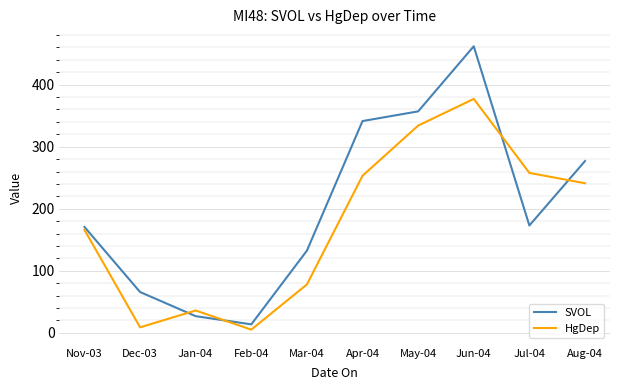

At Apr-04, list the series in order from smallest to largest.

HgDep, SVOL